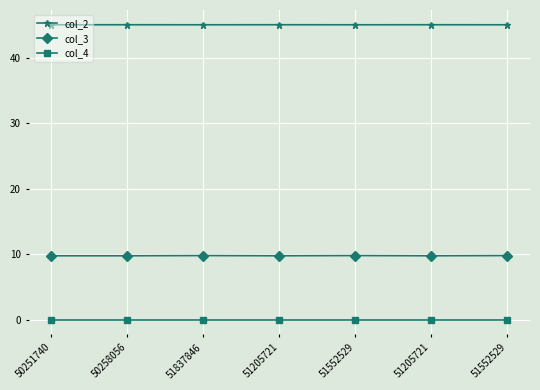

What is the value of the col_3 point at the 5th from the left?

9.8